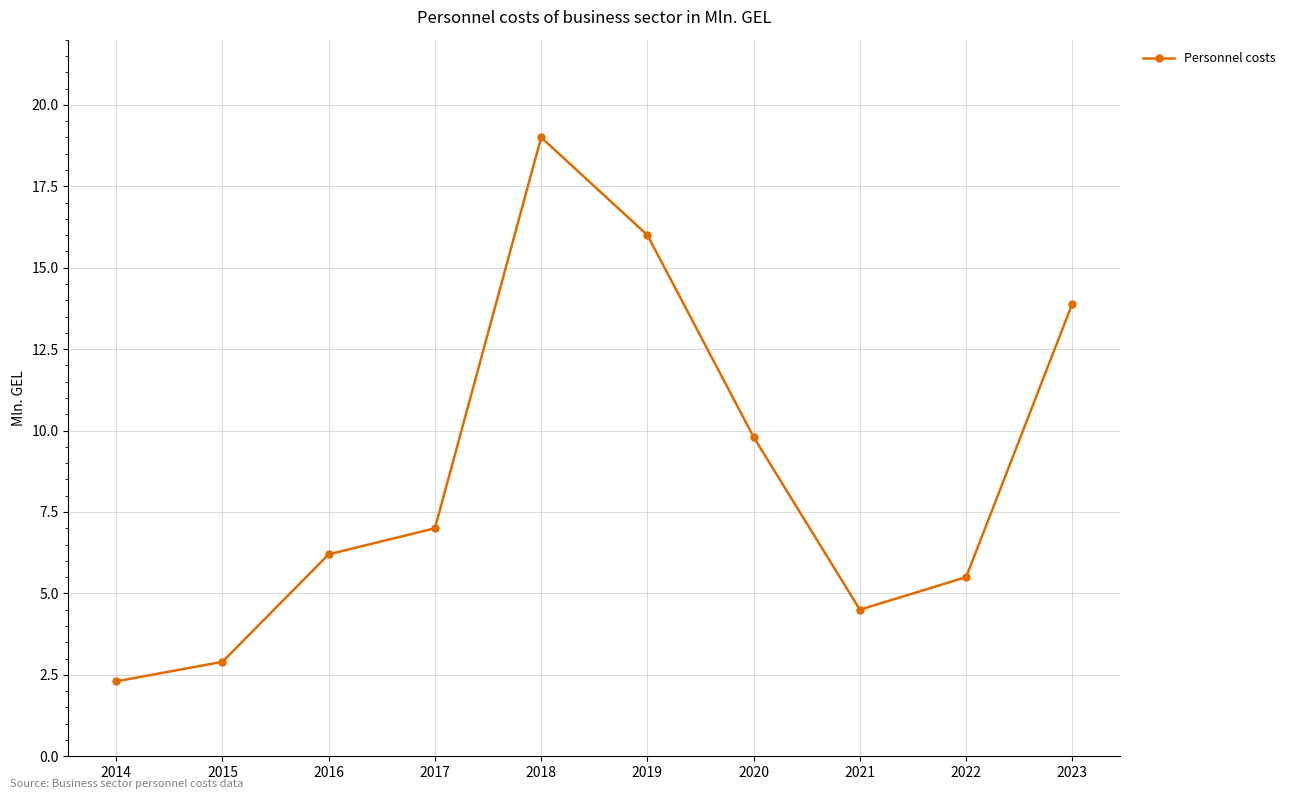

Where is the first local minimum?

2021